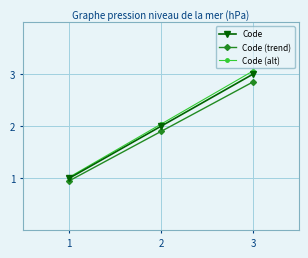

At which category is the sum across all series the highest?

3